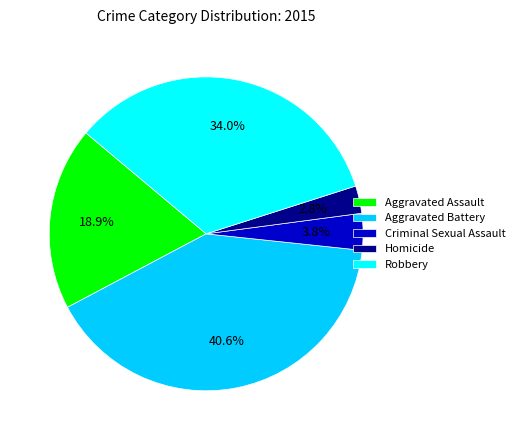

Does Robbery represent more than half of the total?

No